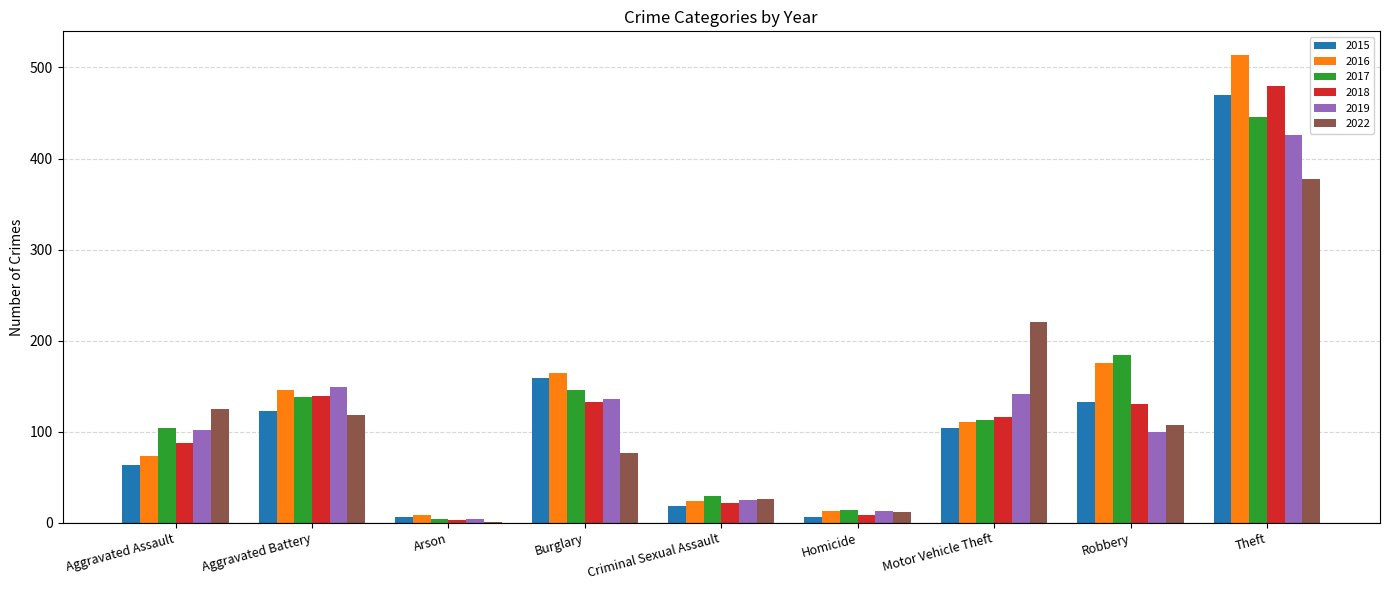

What is the total value across all series at Burglary?

815